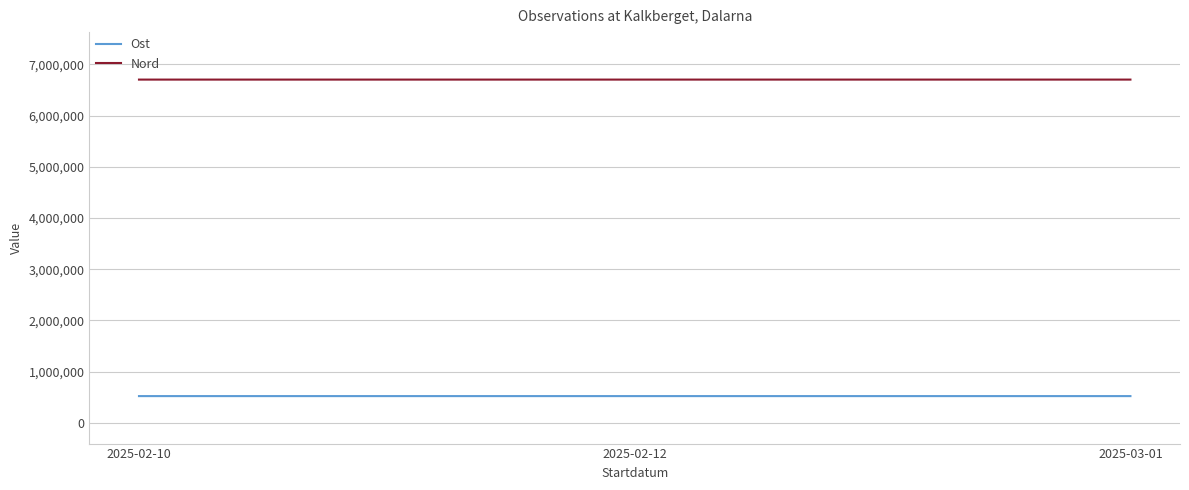

What is the sum of the Ost values at 2025-02-10 and 2025-03-01?

1038476.8